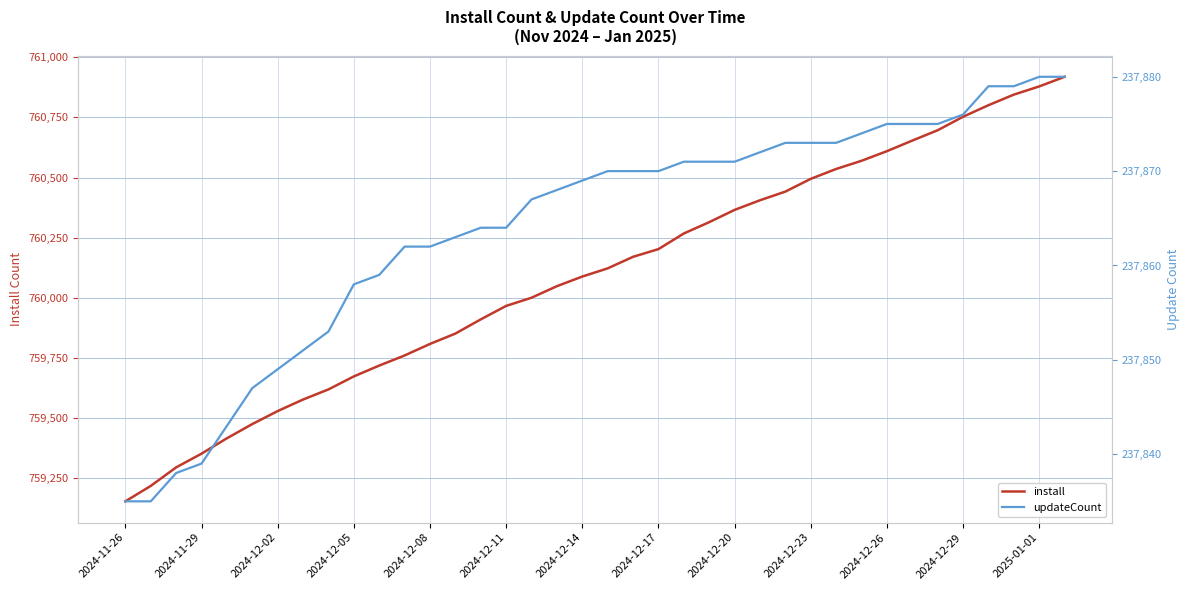

Reading right to left, what are all the values shown in this chart?

install: 760919	760879	760845	760801	760753	760697	760654	760610	760570	760536	760495	760442	760406	760366	760315	760268	760203	760171	760123	760089	760049	760001	759967	759911	759852	759809	759761	759719	759674	759620	759578	759530	759476	759417	759353	759296	759219	759155
updateCount: 237880	237880	237879	237879	237876	237875	237875	237875	237874	237873	237873	237873	237872	237871	237871	237871	237870	237870	237870	237869	237868	237867	237864	237864	237863	237862	237862	237859	237858	237853	237851	237849	237847	237843	237839	237838	237835	237835